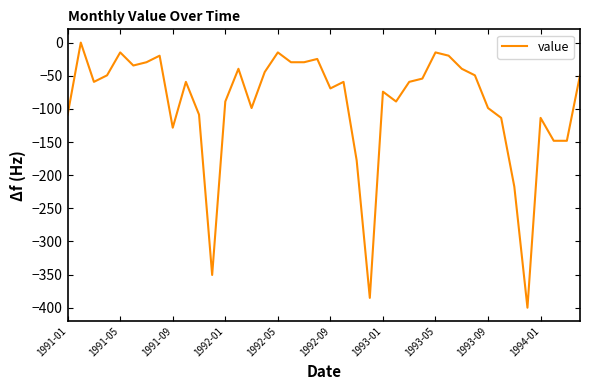

What is the minimum value shown in the chart?

-400.0